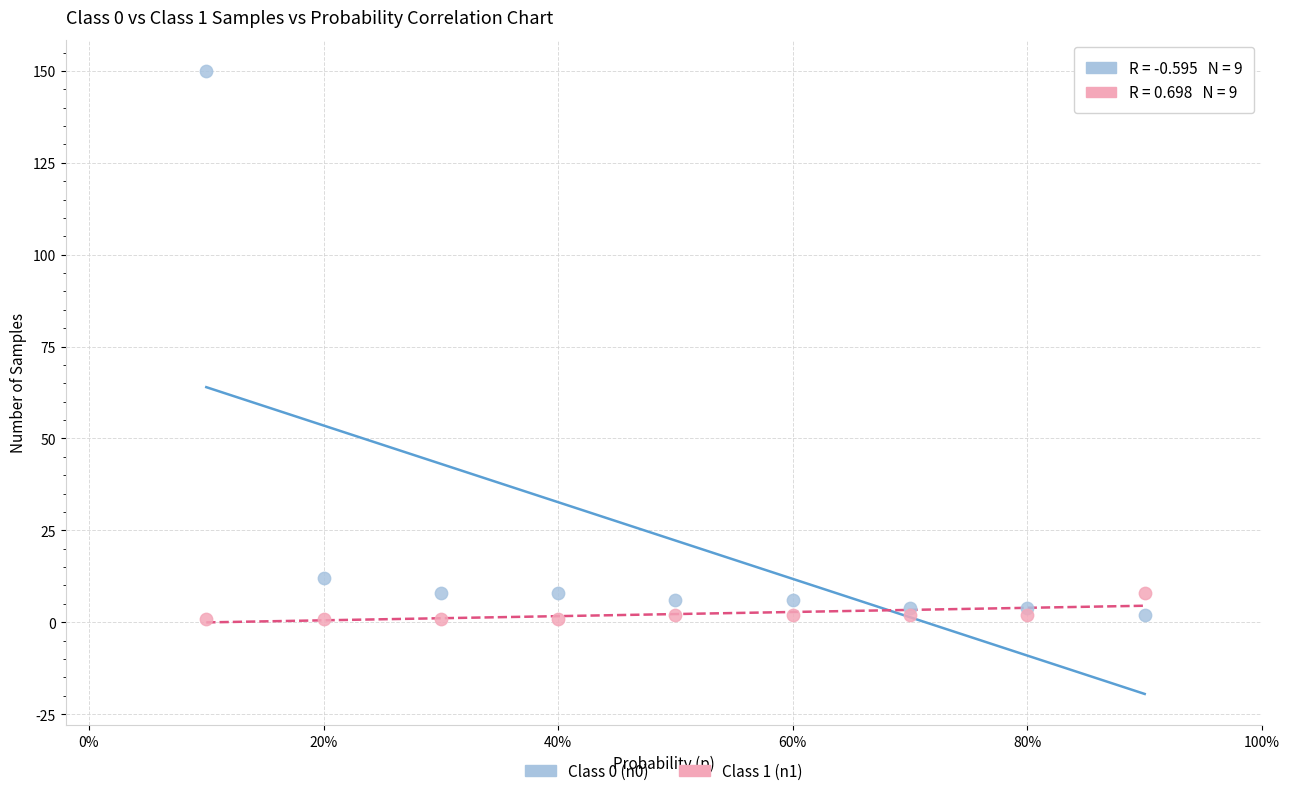

Which series has the largest Y range (max minus min)?

Class 0 (n0)